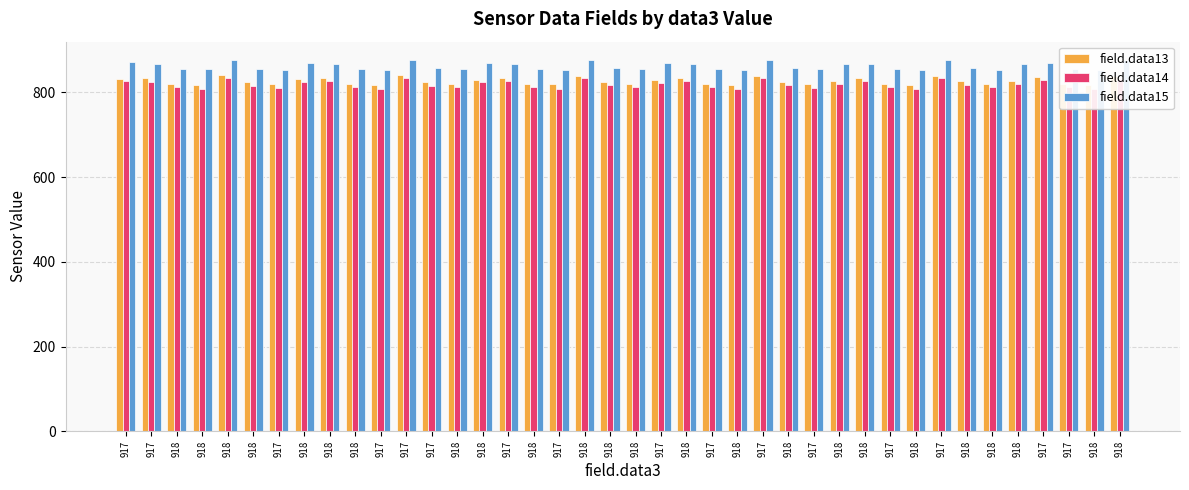

How many bars are there in total?

120